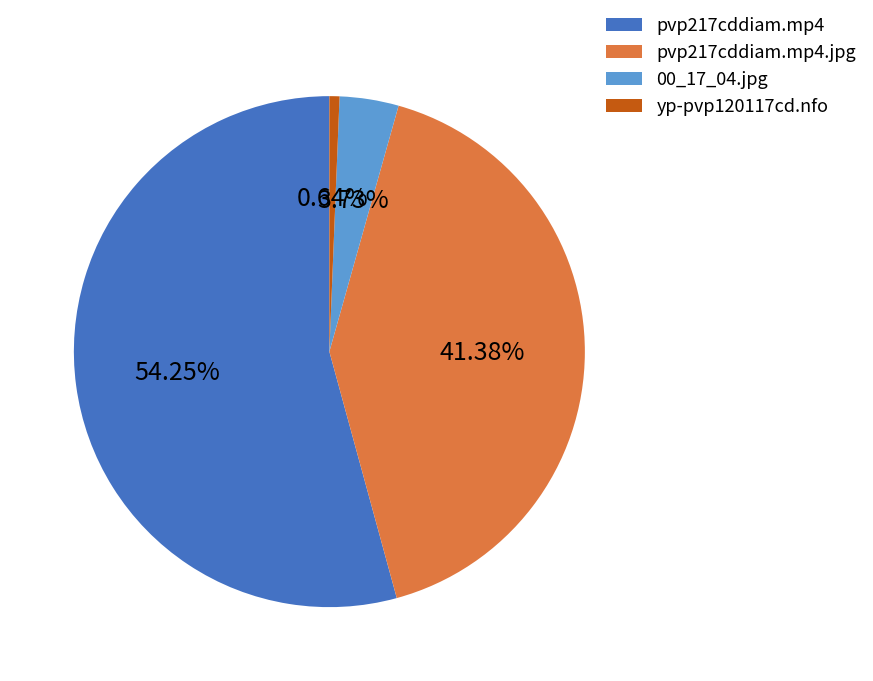

Rank the categories by value from lowest to highest.

yp-pvp120117cd.nfo, 00_17_04.jpg, pvp217cddiam.mp4.jpg, pvp217cddiam.mp4